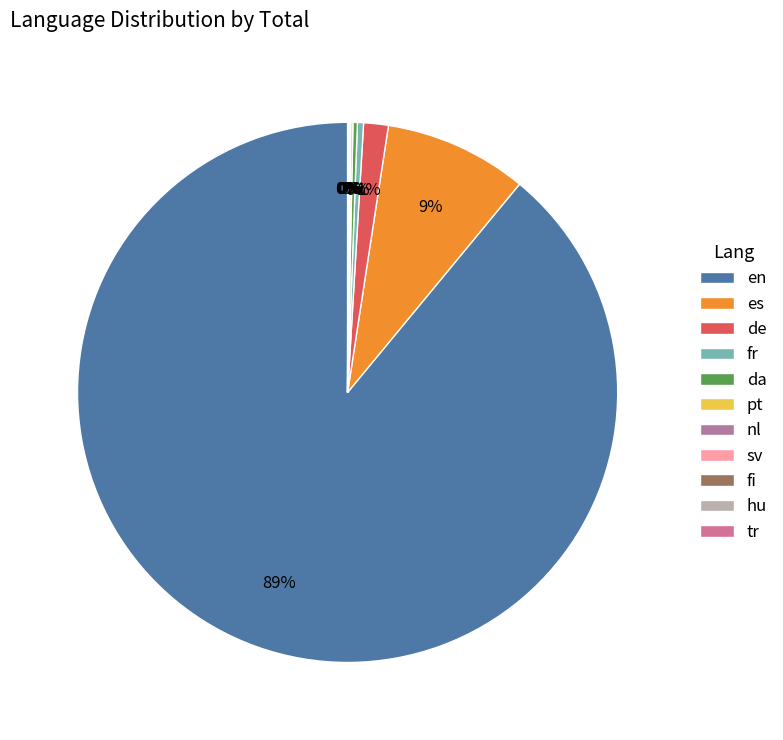

Which slice is the smallest?

fi